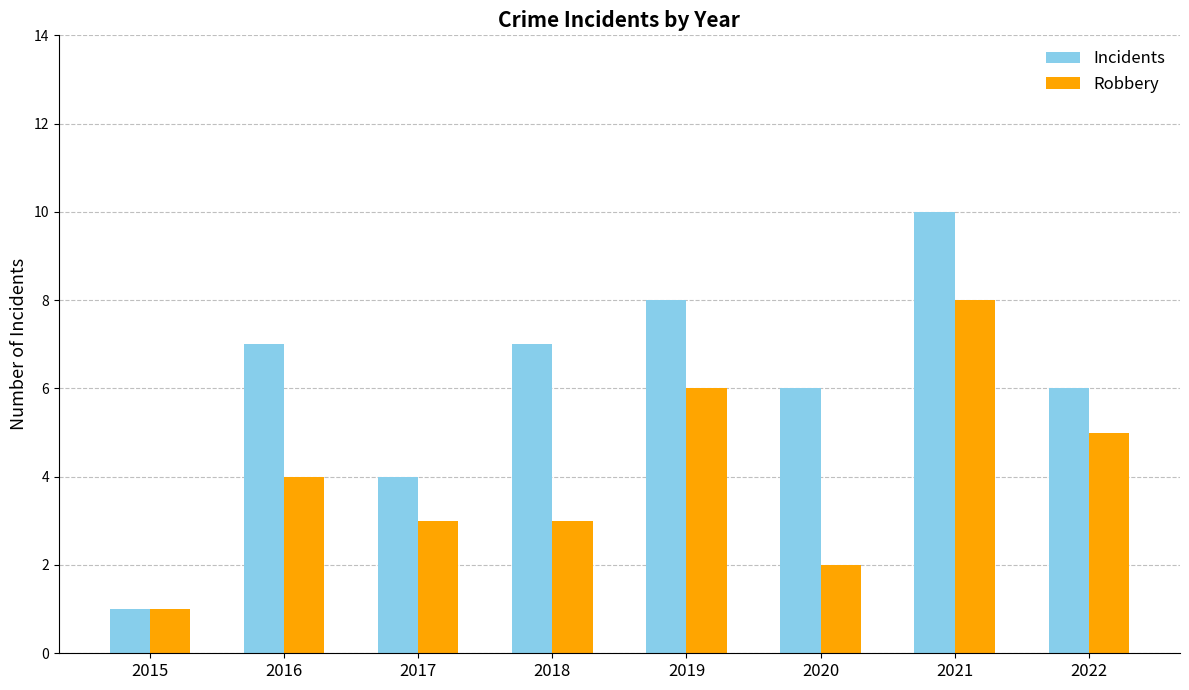

Which series has the widest spread of values?

Incidents